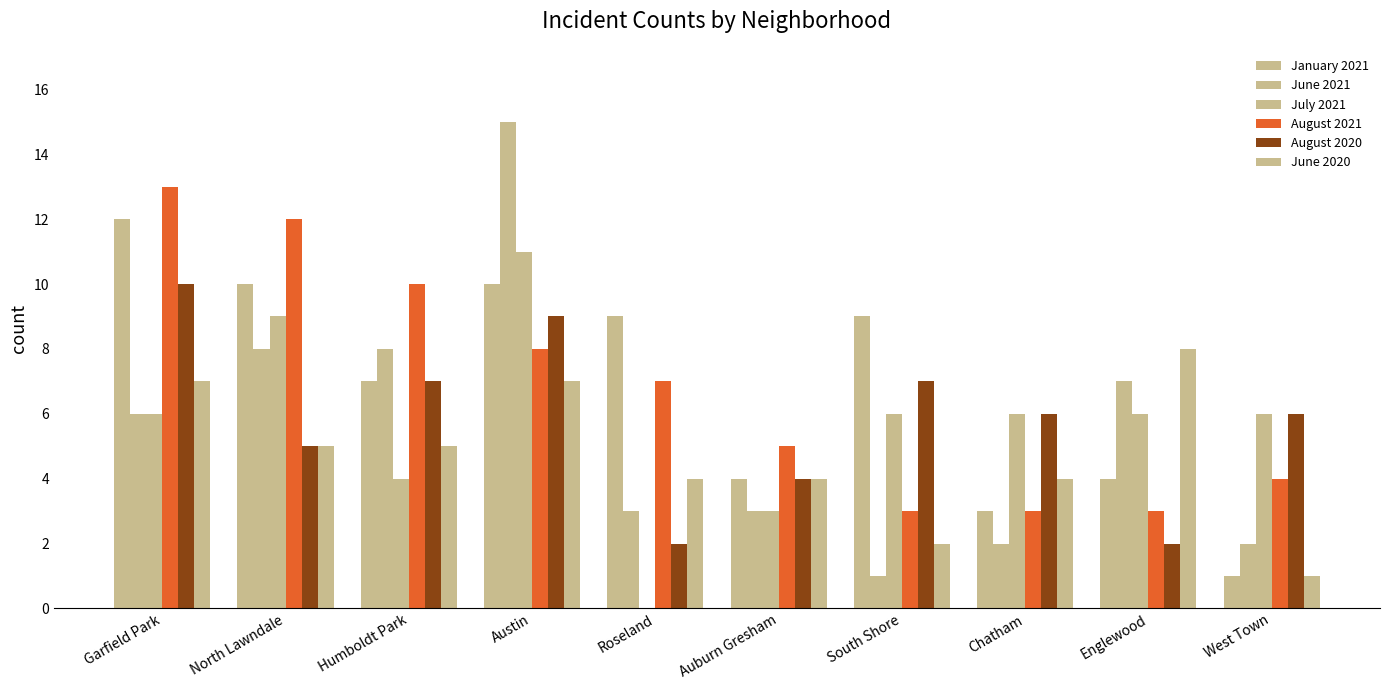

What is the difference between the highest and lowest values at West Town?

5